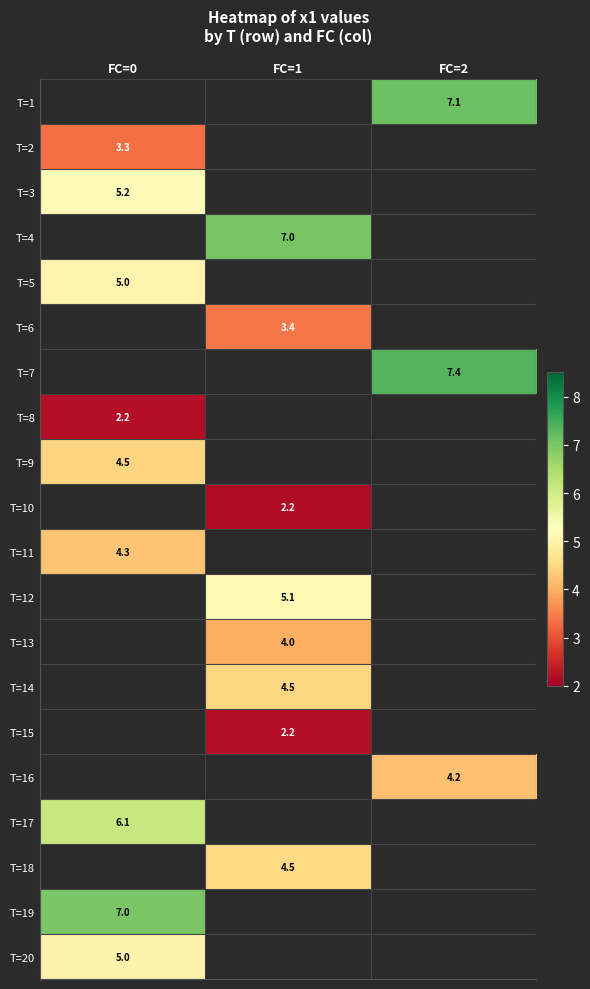

Count the number of data series in this chart.

20